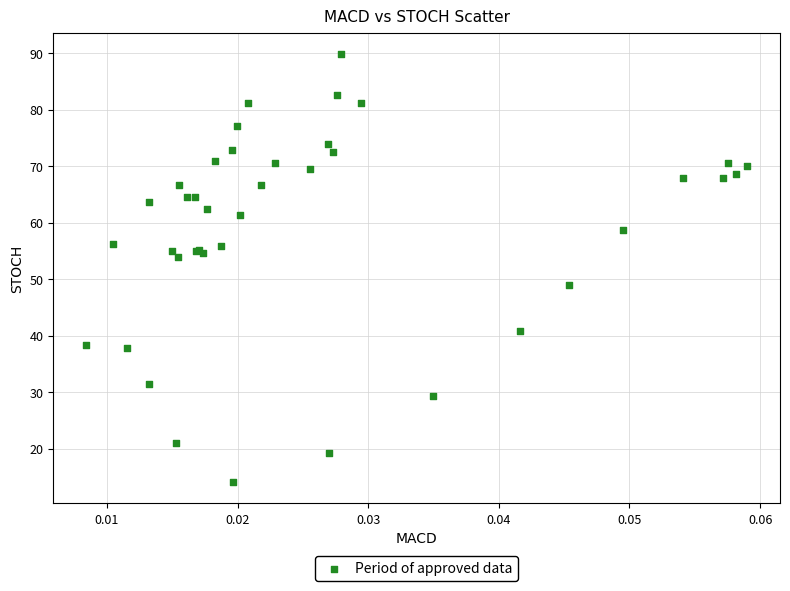

What Y value in the scatter plot is closest to 51?

49.0